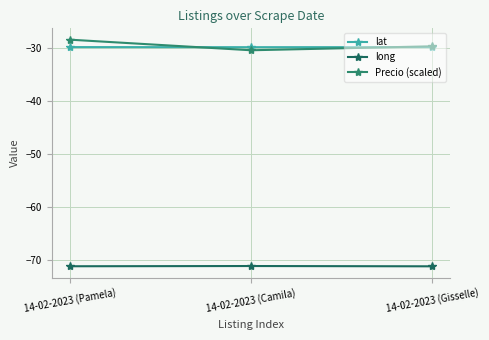

What position from the right is 14-02-2023 (Pamela)?

3